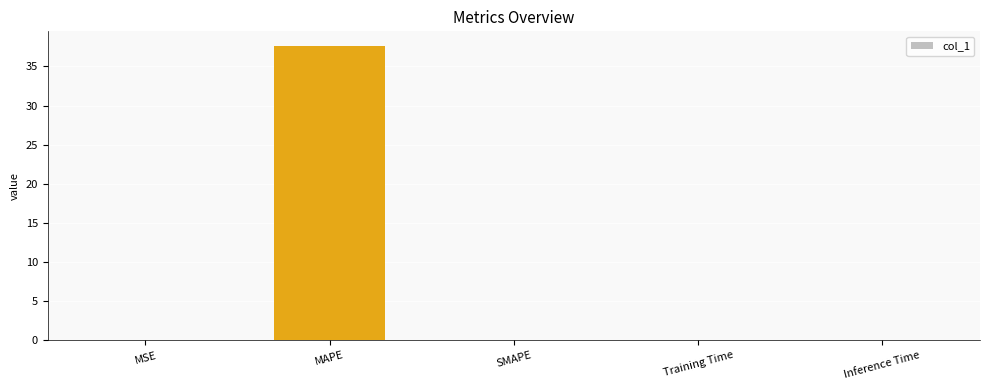

Does the chart contain stacked bars?

No